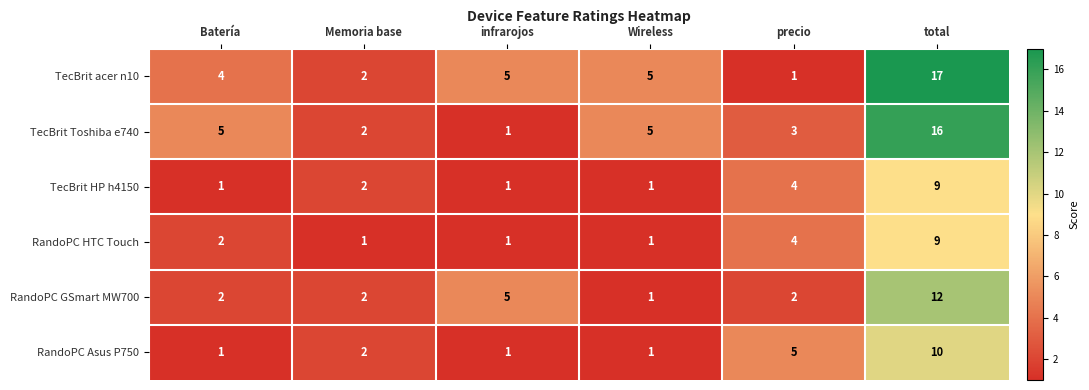

Where is RandoPC HTC Touch nearest to the value 5?

precio